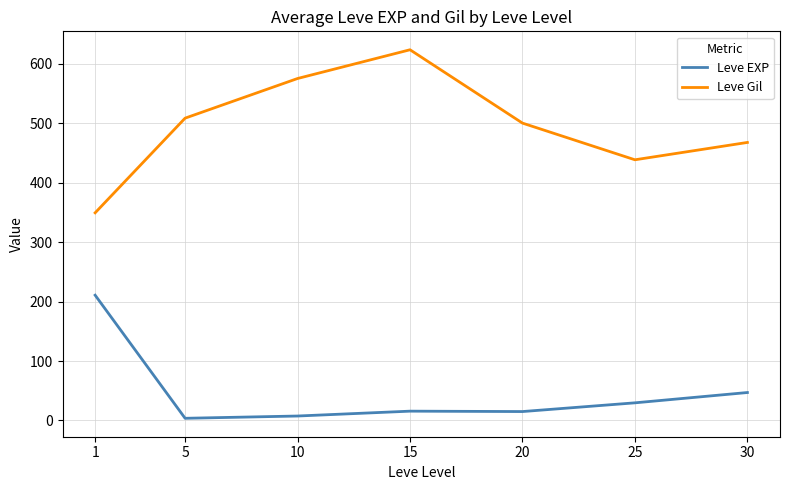

Is it true that Leve Gil equals 400.8 at 10?

False